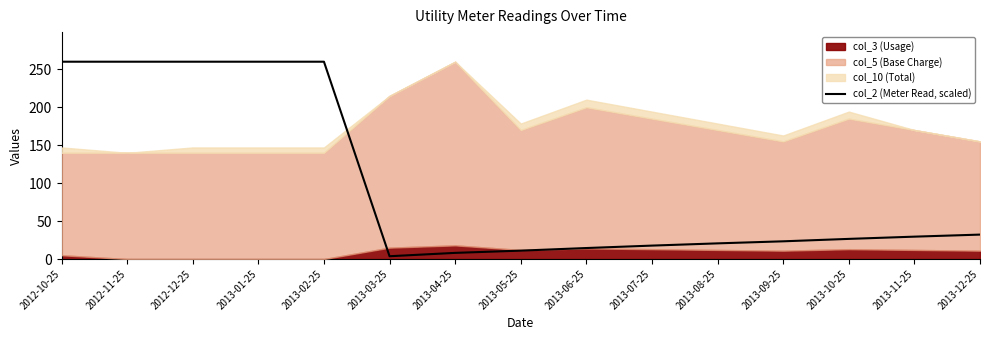

What is the approximate value at 2013-02-25?

260.0